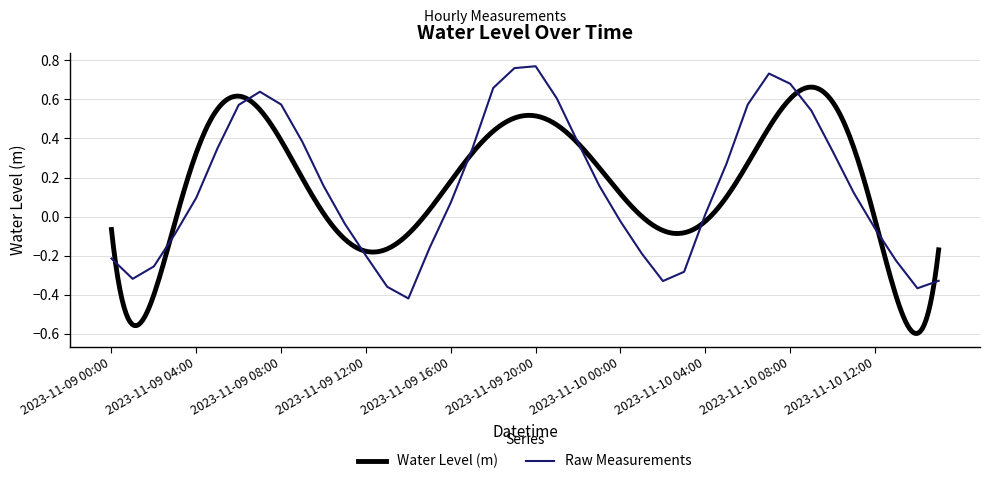

Which category has the highest value across all series?

2023-11-09 20:00